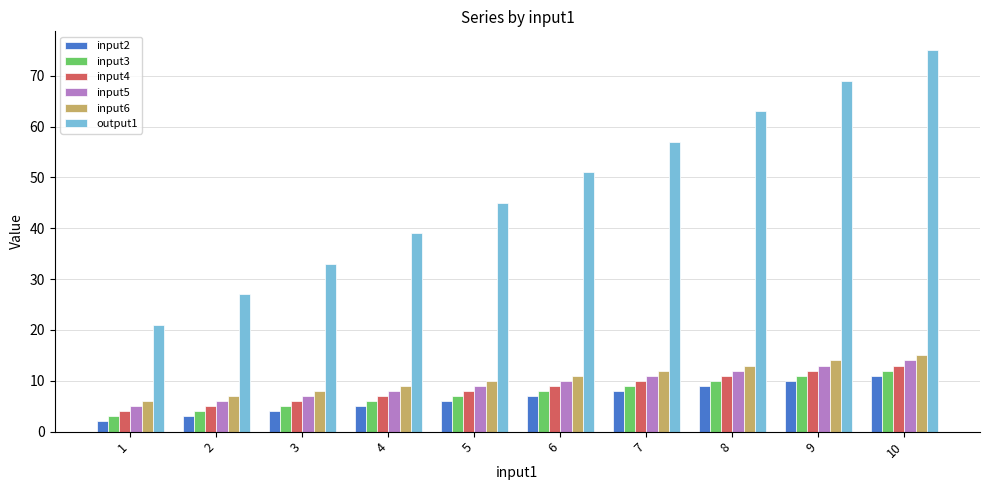

Reading left to right, list all the values displayed in this chart.

input2: 2	3	4	5	6	7	8	9	10	11
input3: 3	4	5	6	7	8	9	10	11	12
input4: 4	5	6	7	8	9	10	11	12	13
input5: 5	6	7	8	9	10	11	12	13	14
input6: 6	7	8	9	10	11	12	13	14	15
output1: 21	27	33	39	45	51	57	63	69	75